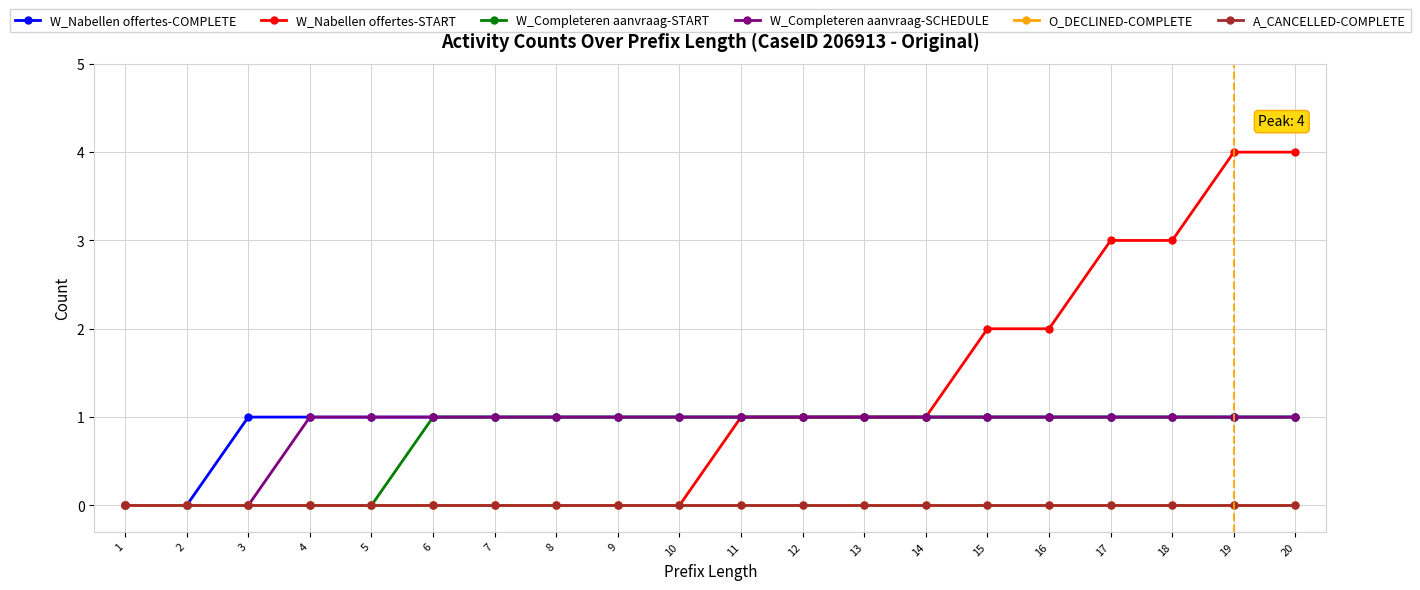

Does the chart have visible grid lines?

Yes